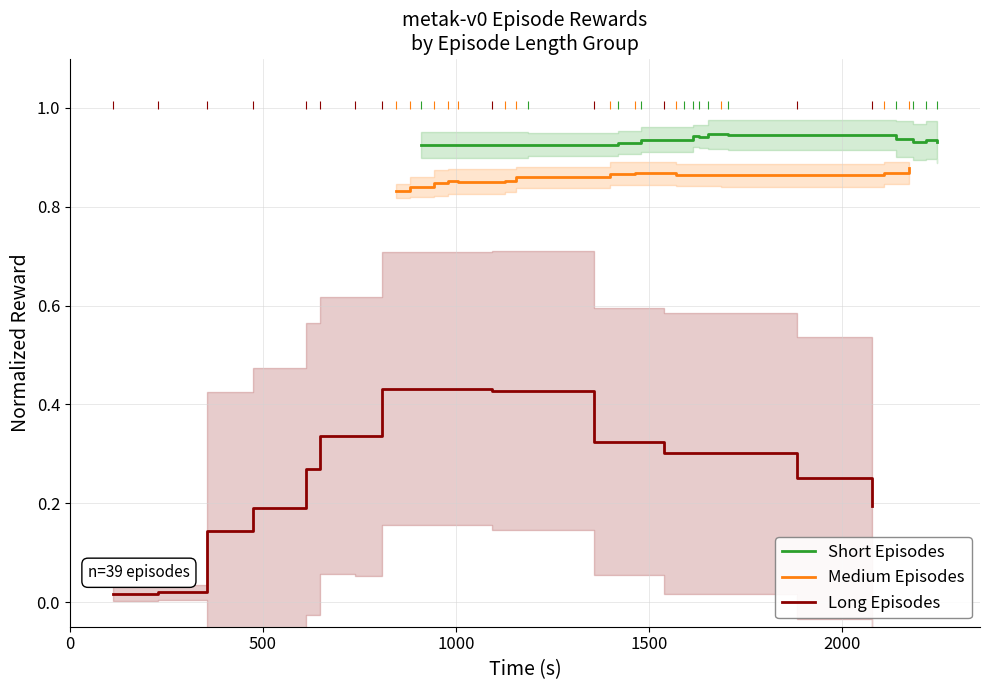

Which series reaches the minimum Y coordinate?

Long Episodes